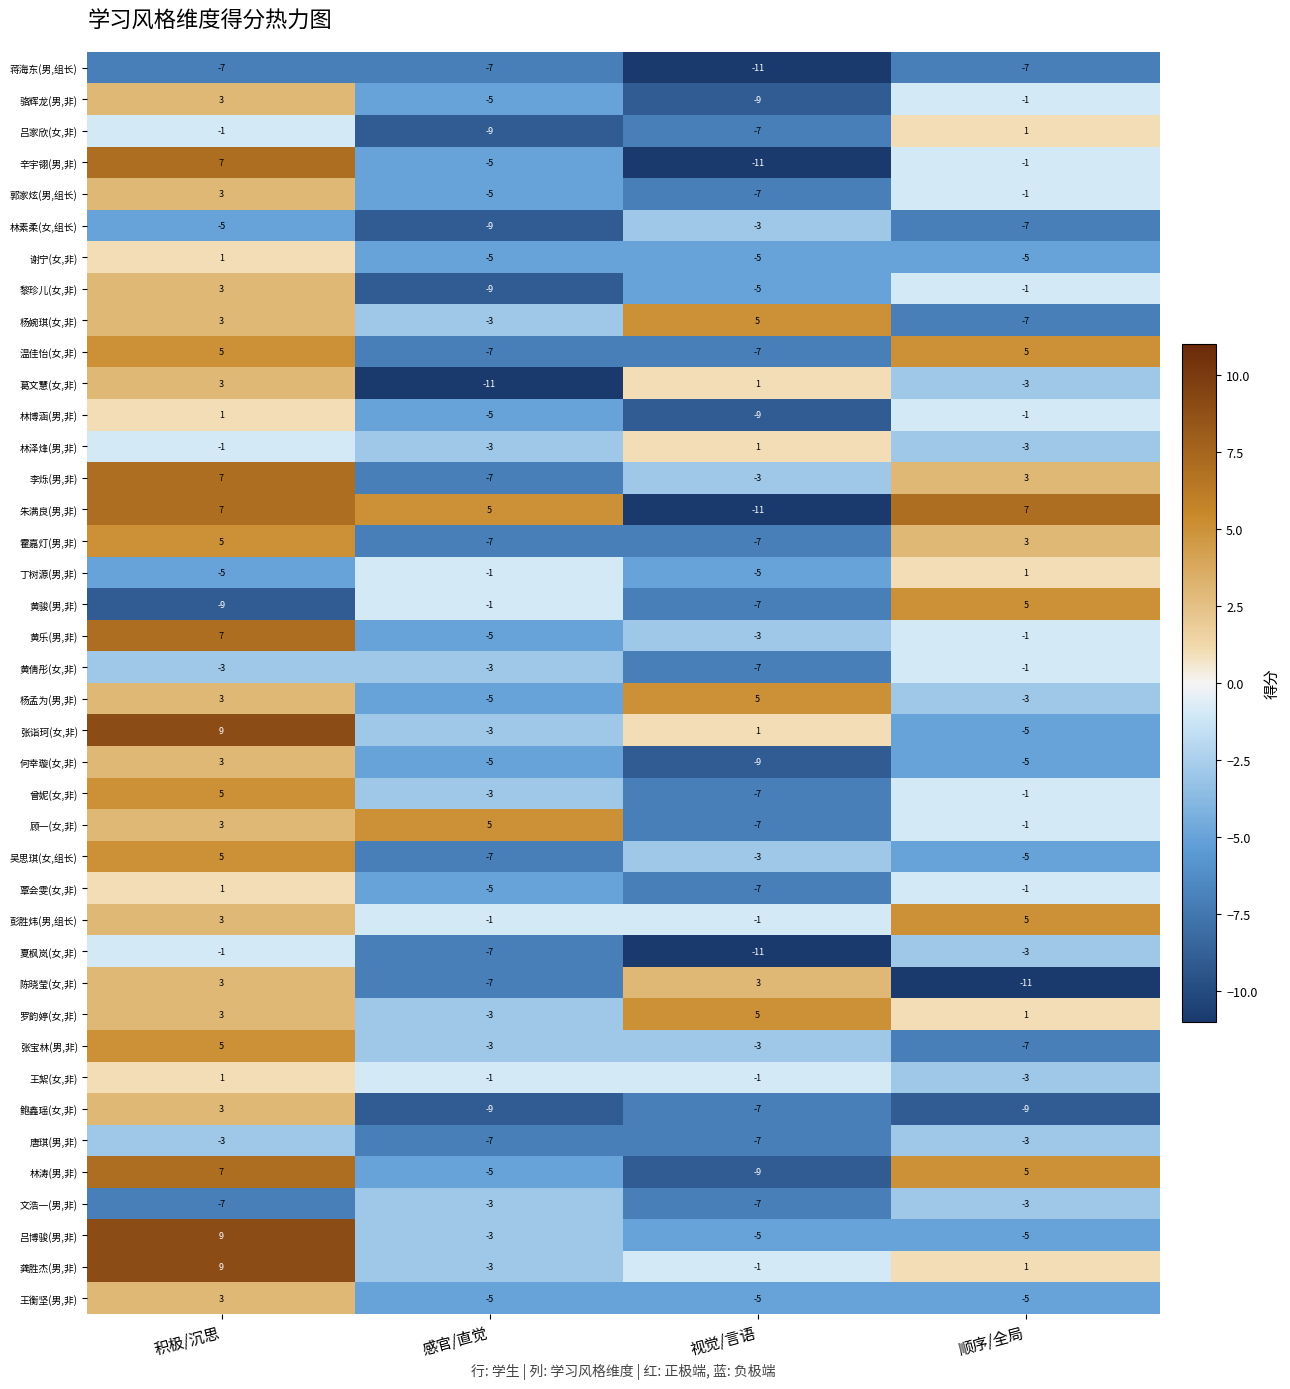

What is the spread (max minus min) of values at 顺序/全局?

18